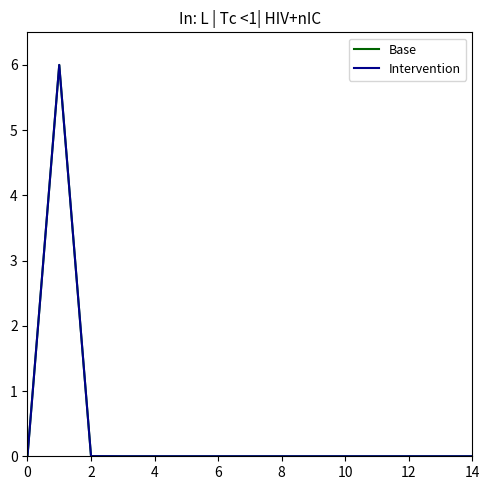

Does the chart have visible grid lines?

No